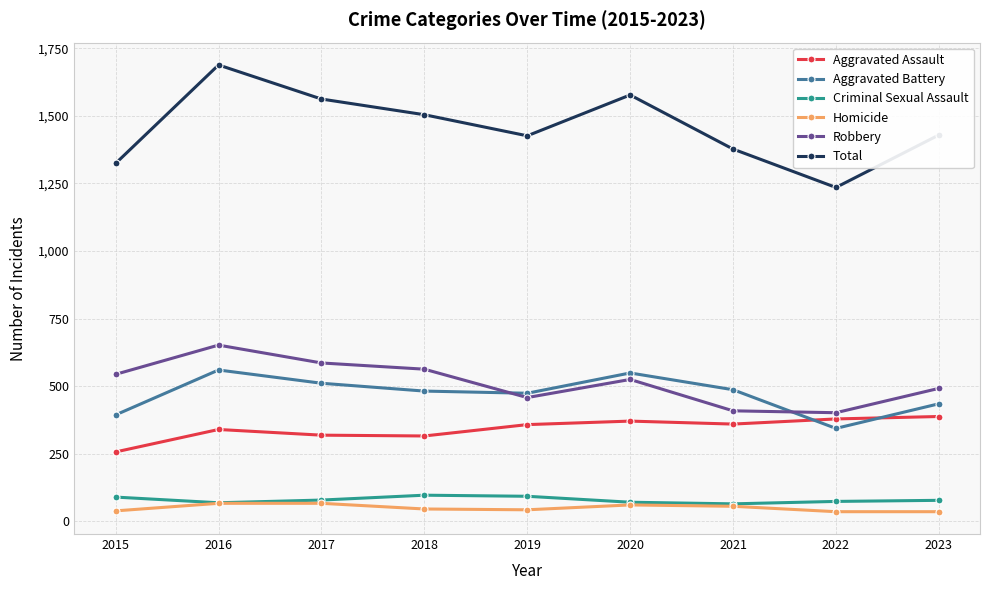

What is the sum of all Homicide values?

451